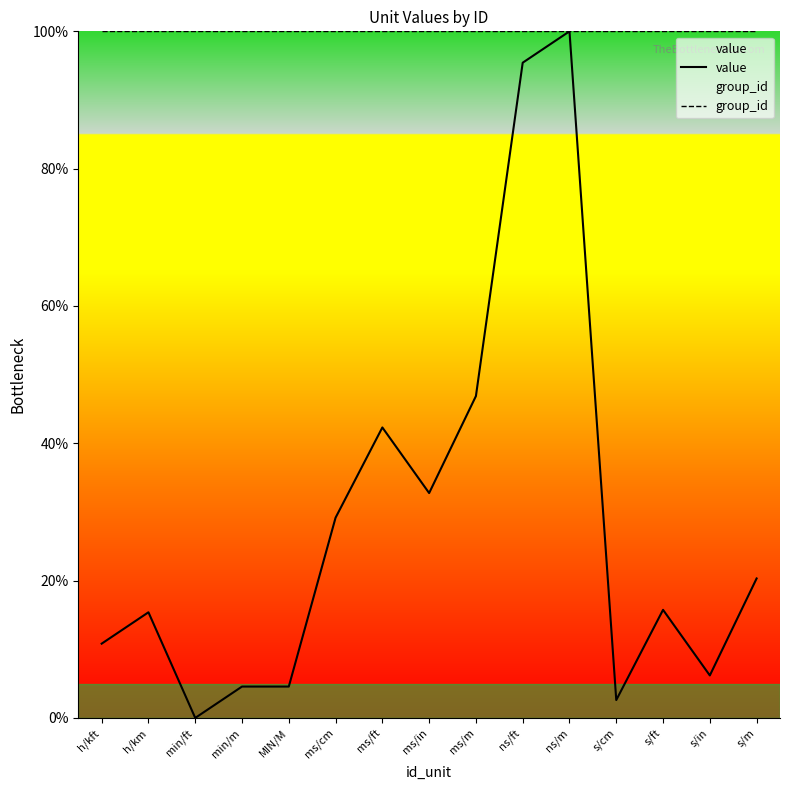

Which category has the highest value in the group_id series?

h/kft